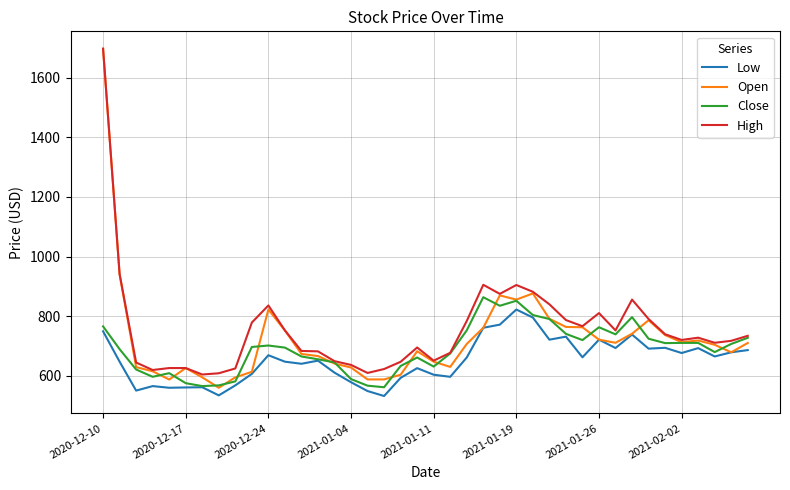

What is the maximum value for Low?

822.5